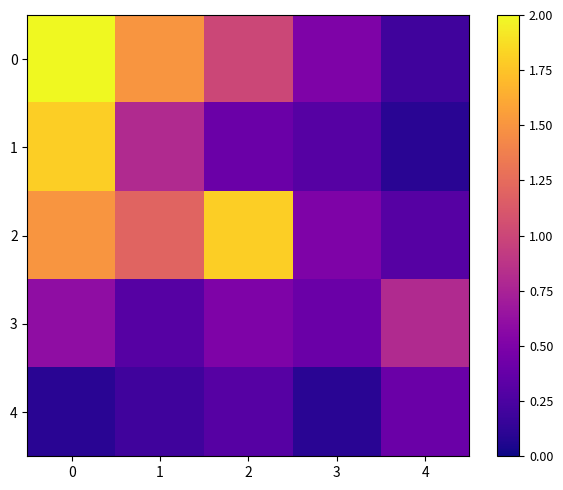

List the series in order of their peak value, highest first.

0, 1, 2, 3, 4